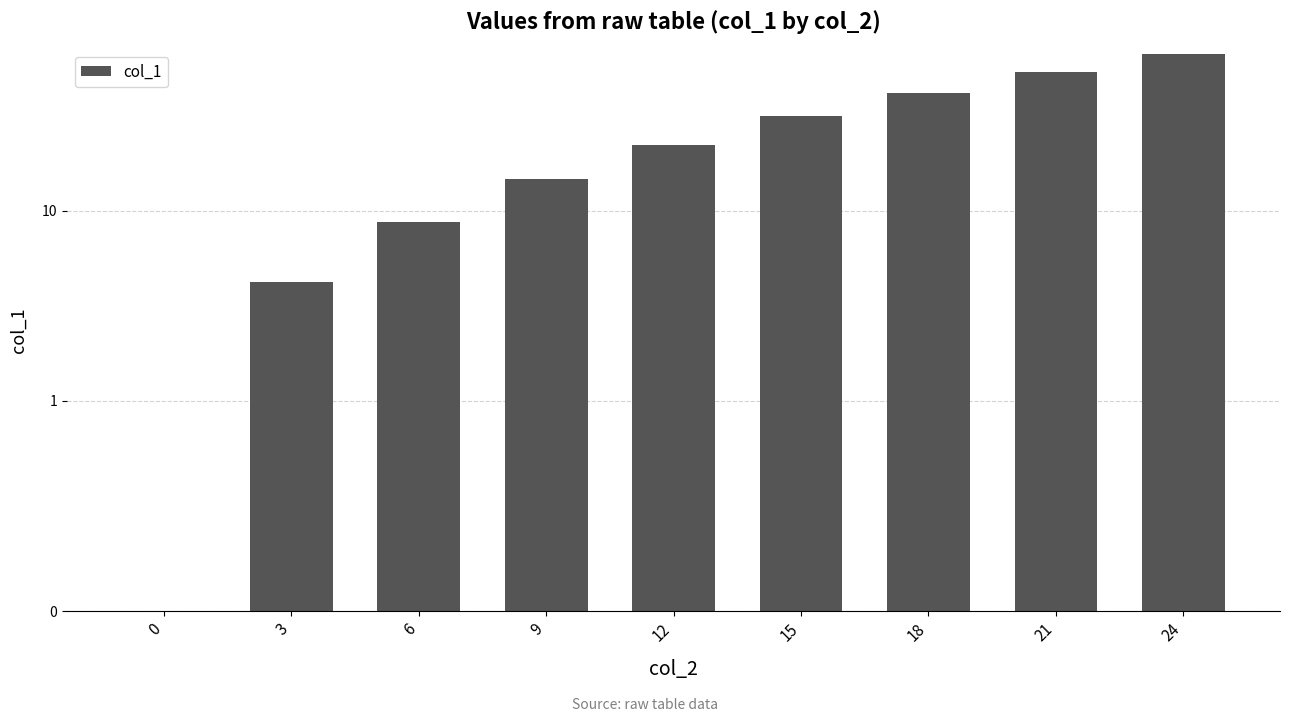

The chart shows a value of 8.7 at 6. True or false?

True